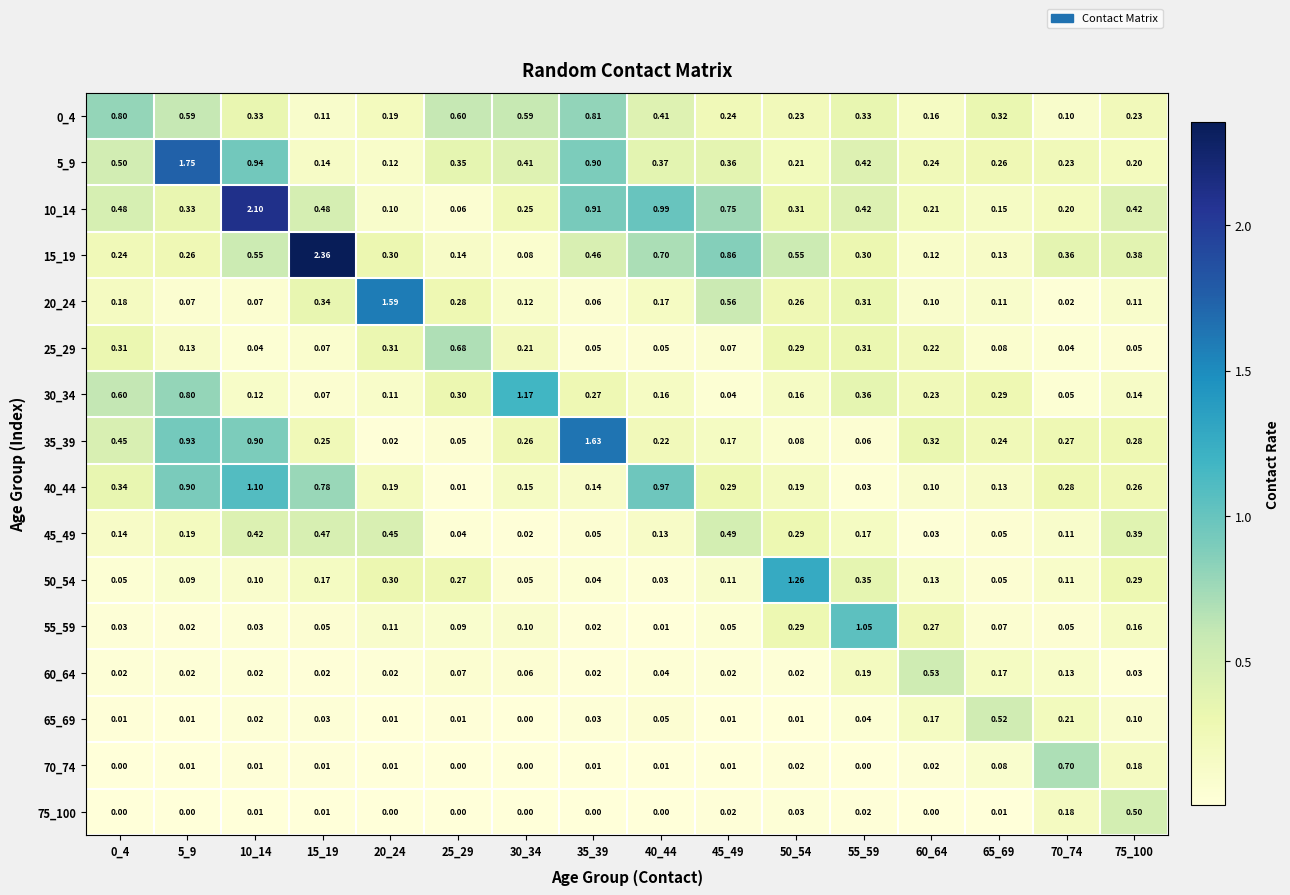

Is the value of 55_59 at 60_64 greater than the value of 50_54 at 50_54?

No